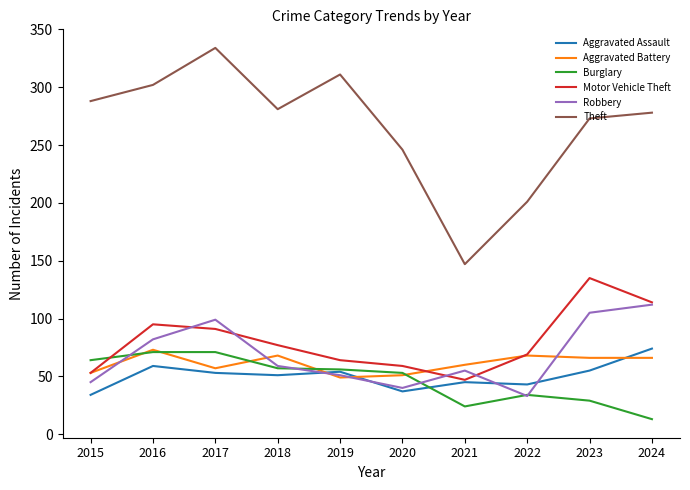

Which series has the largest total across all categories?

Theft